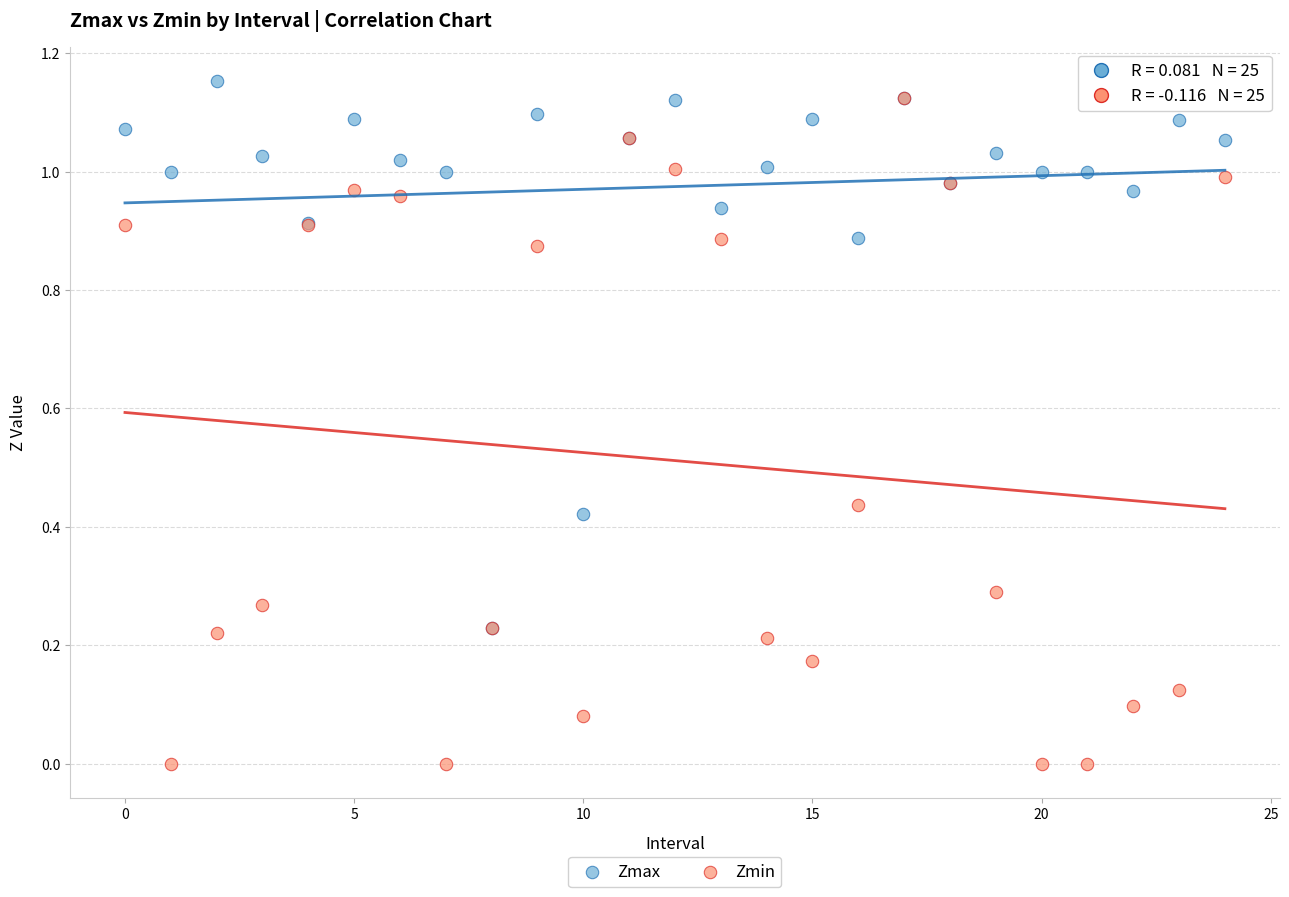

What are all the series names shown in the legend?

Zmax, Zmin